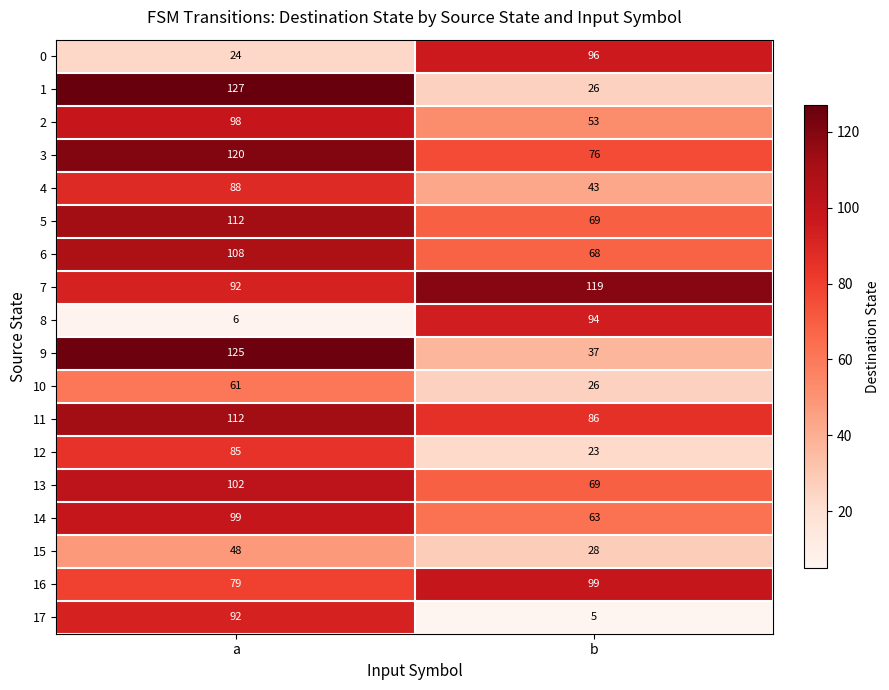

What is the sum of the 10 values at b and a?

87